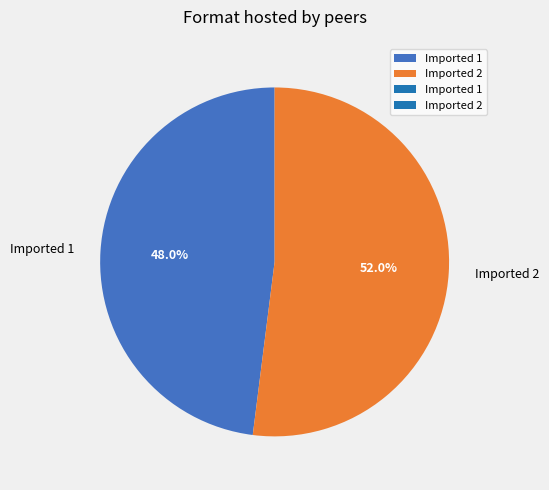

Is there a majority slice in this chart?

Yes